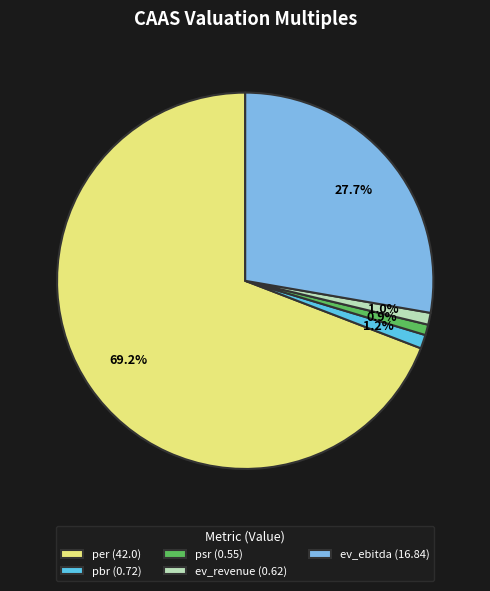

How many slices are in this pie chart?

5